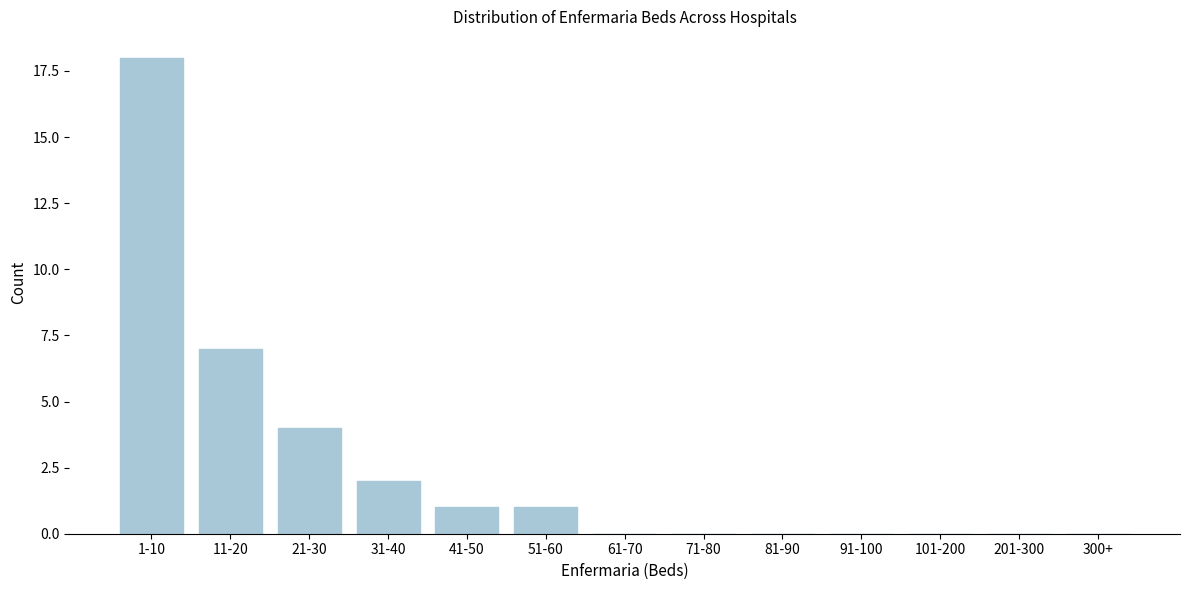

Reading left to right, extract all data points from this chart.

1-10=18	11-20=7	21-30=4	31-40=2	41-50=1	51-60=1	61-70=0	71-80=0	81-90=0	91-100=0	101-200=0	201-300=0	300+=0